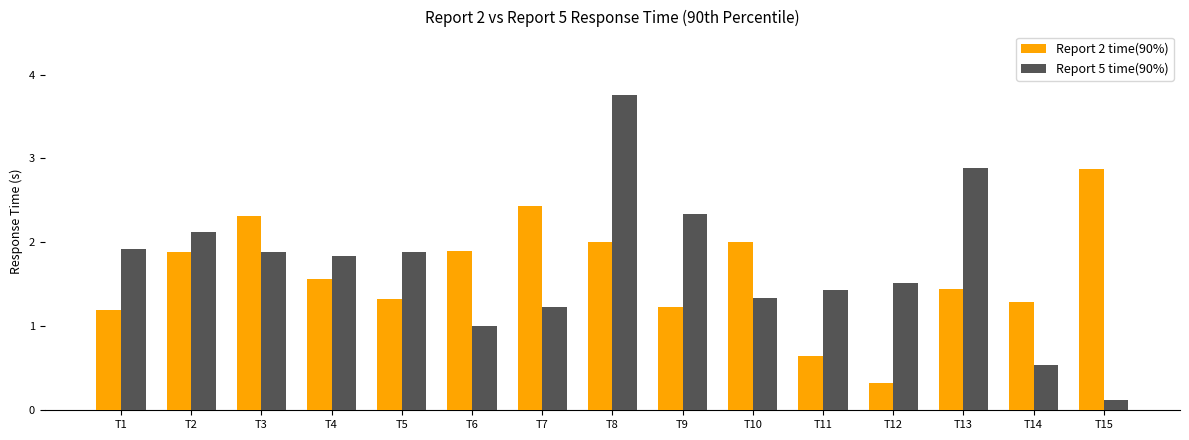

Is the value of Report 2 time(90%) at T10 greater than the value of Report 5 time(90%) at T7?

Yes